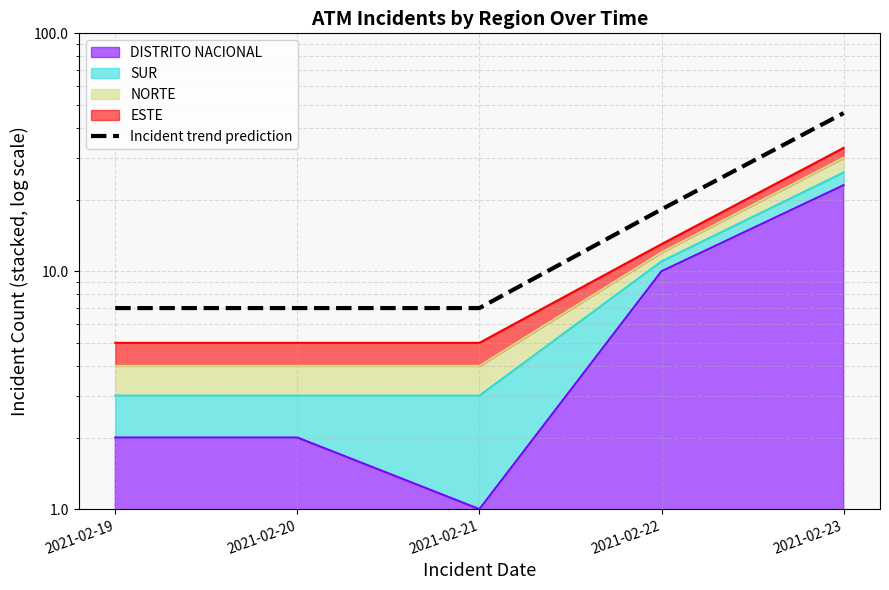

What is the sum of the values at 2021-02-22 and 2021-02-21?

25.2